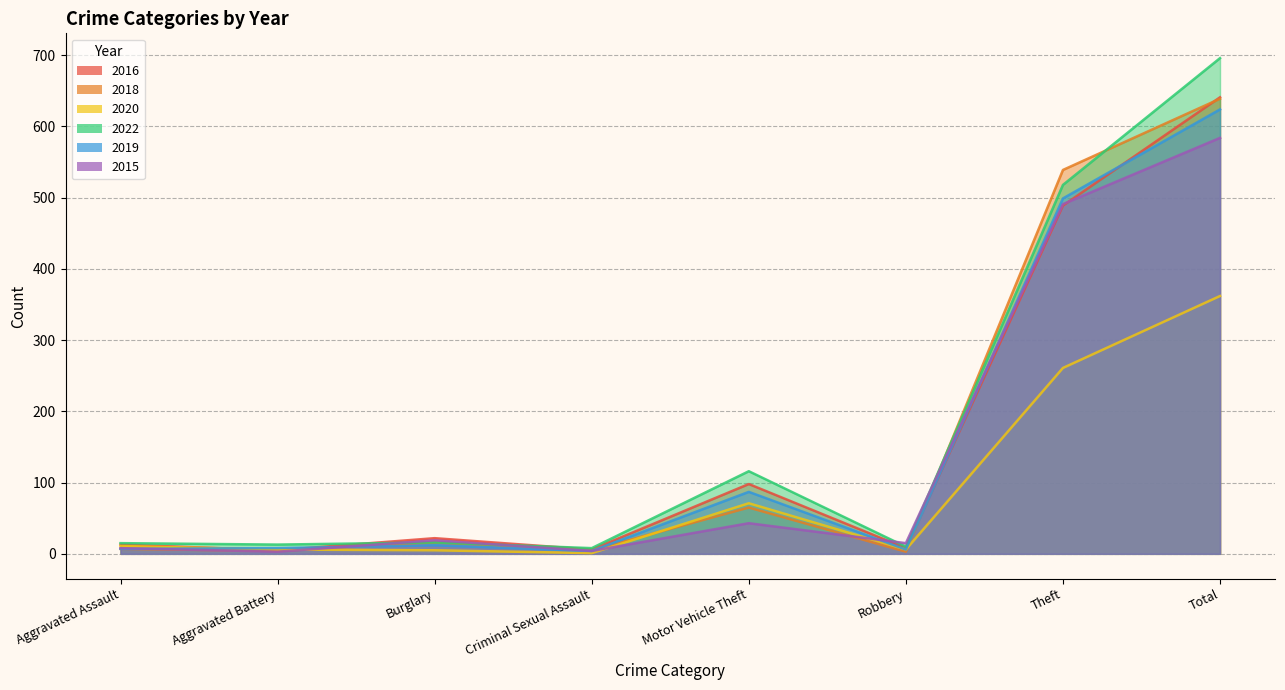

What position from the right is Aggravated Battery?

7